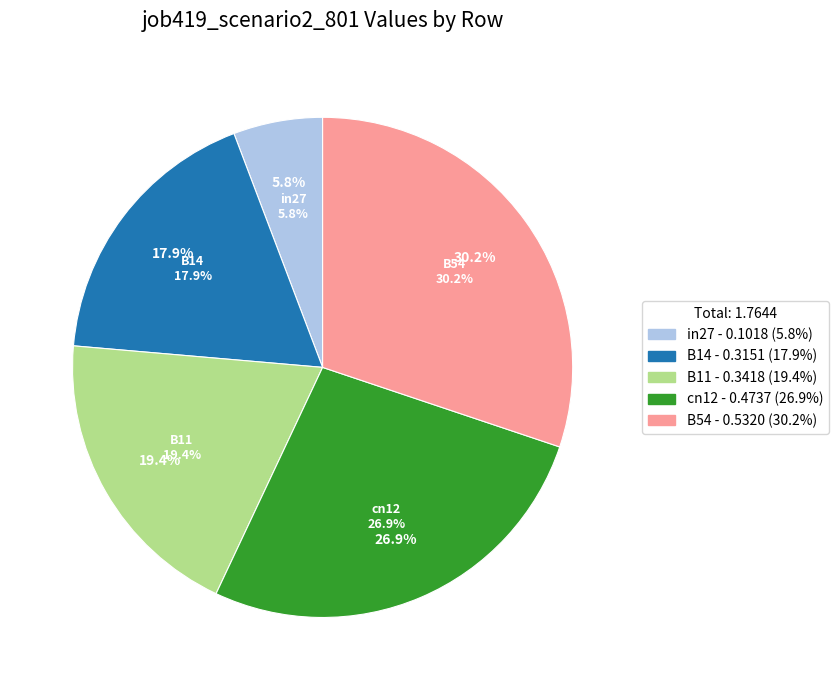

The B14 slice represents 18% of the pie. True or false?

True